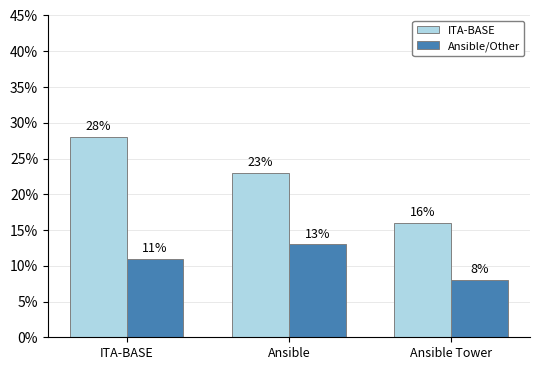

Is the value of ITA-BASE at Ansible Tower greater than the value of Ansible/Other at ITA-BASE?

Yes